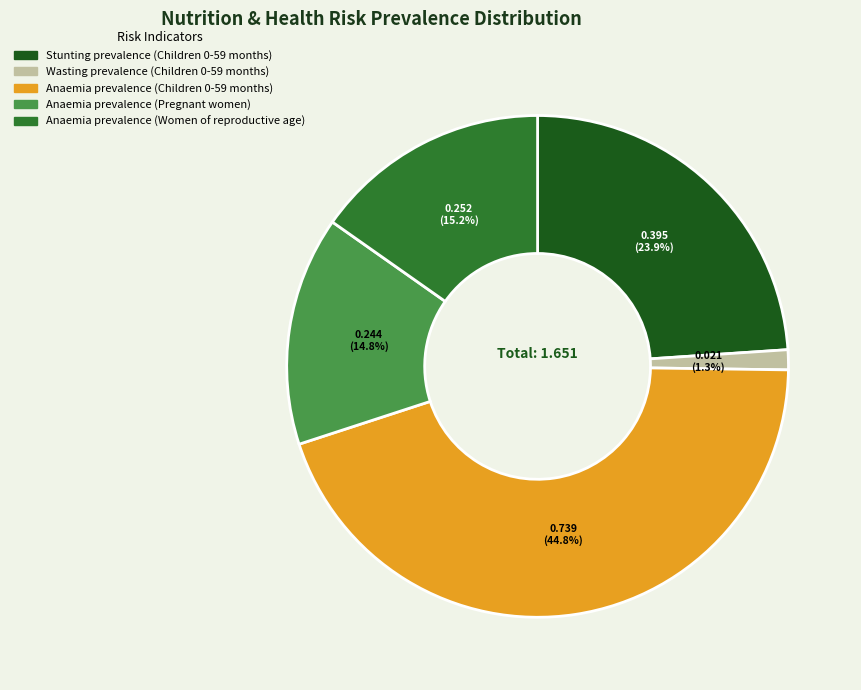

What percentage is the Wasting prevalence (Children 0-59 months) slice, to the nearest percent?

1%